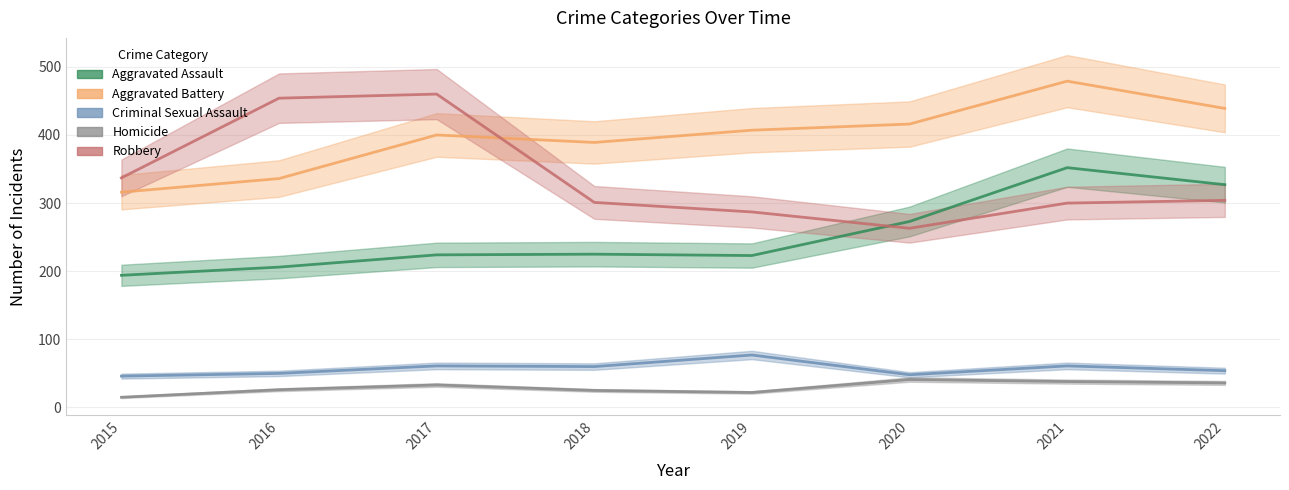

At which label does Aggravated Battery reach its peak?

2021